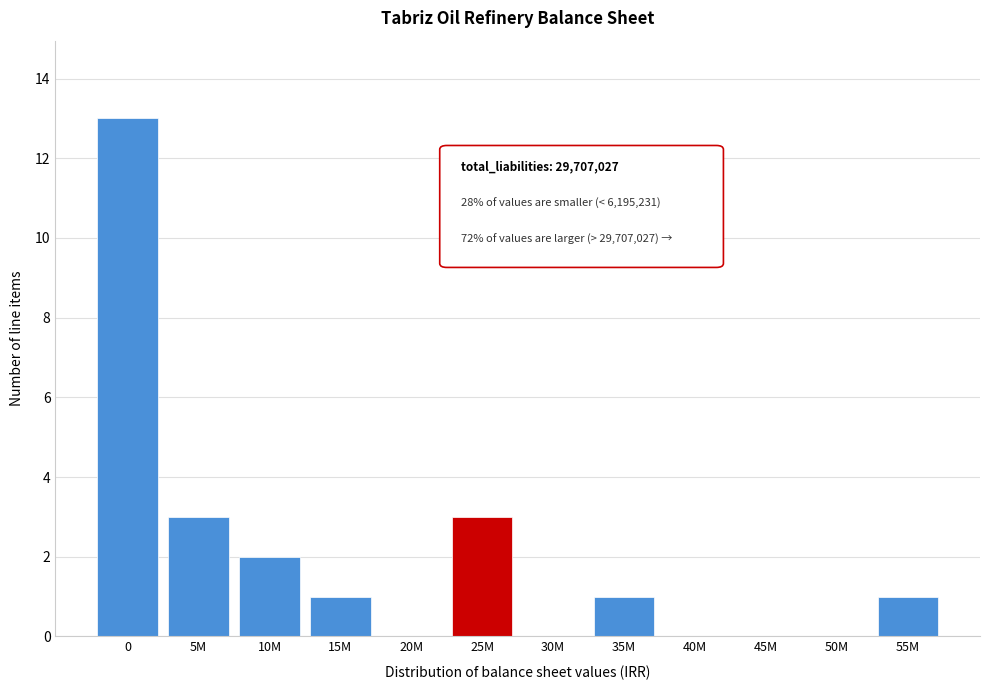

Reading left to right, transcribe all the data shown in this chart.

0=13	5M=3	10M=2	15M=1	20M=0	25M=3	30M=0	35M=1	40M=0	45M=0	50M=0	55M=1